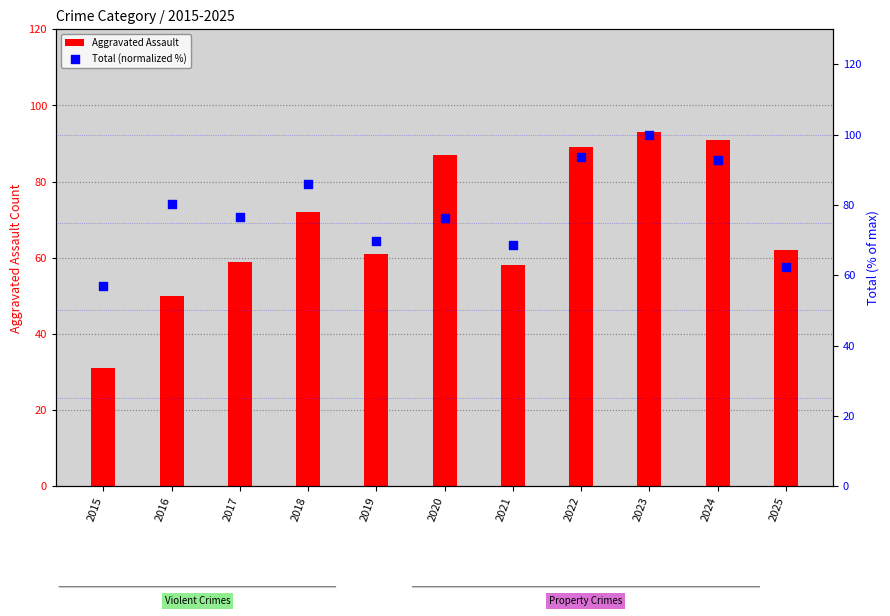

Which series has the largest Y range (max minus min)?

Aggravated Assault